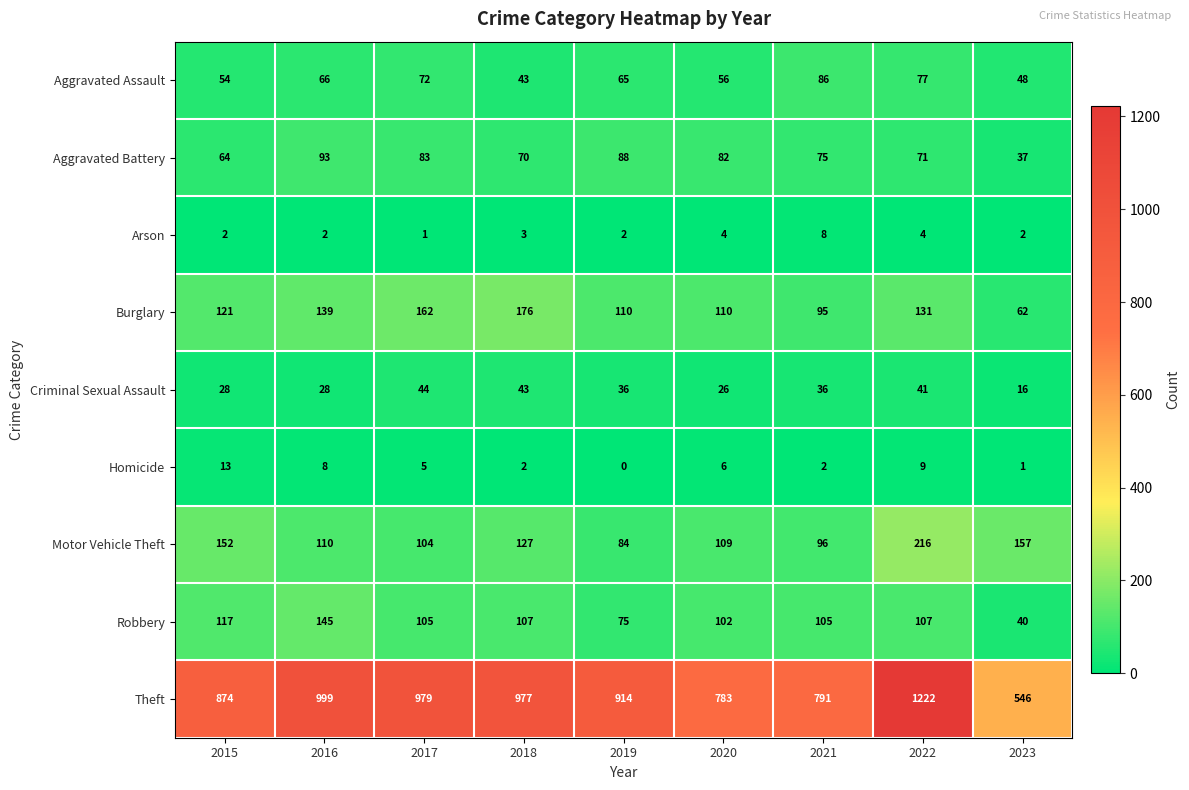

What is the sum of the Robbery values at 2017 and 2020?

207